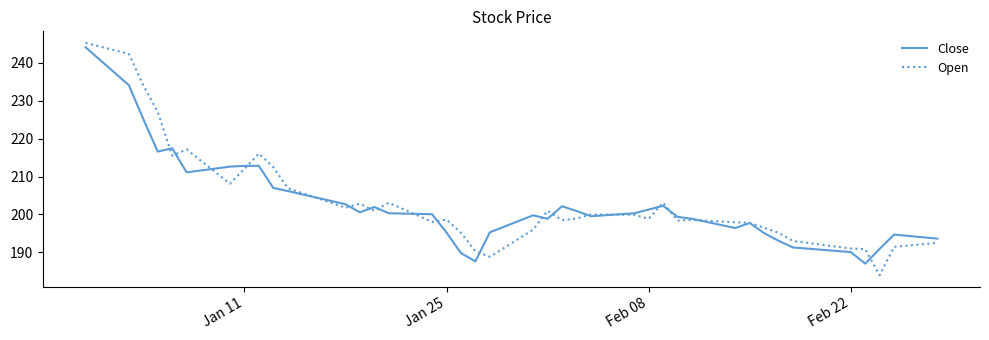

What is the maximum value shown in the chart?

245.2